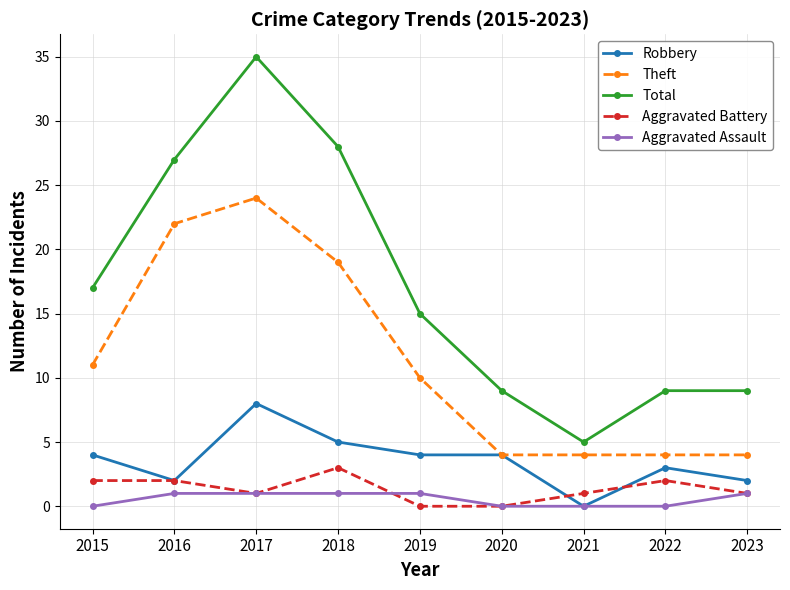

True or false: Aggravated Battery and Theft cross at least once.

False